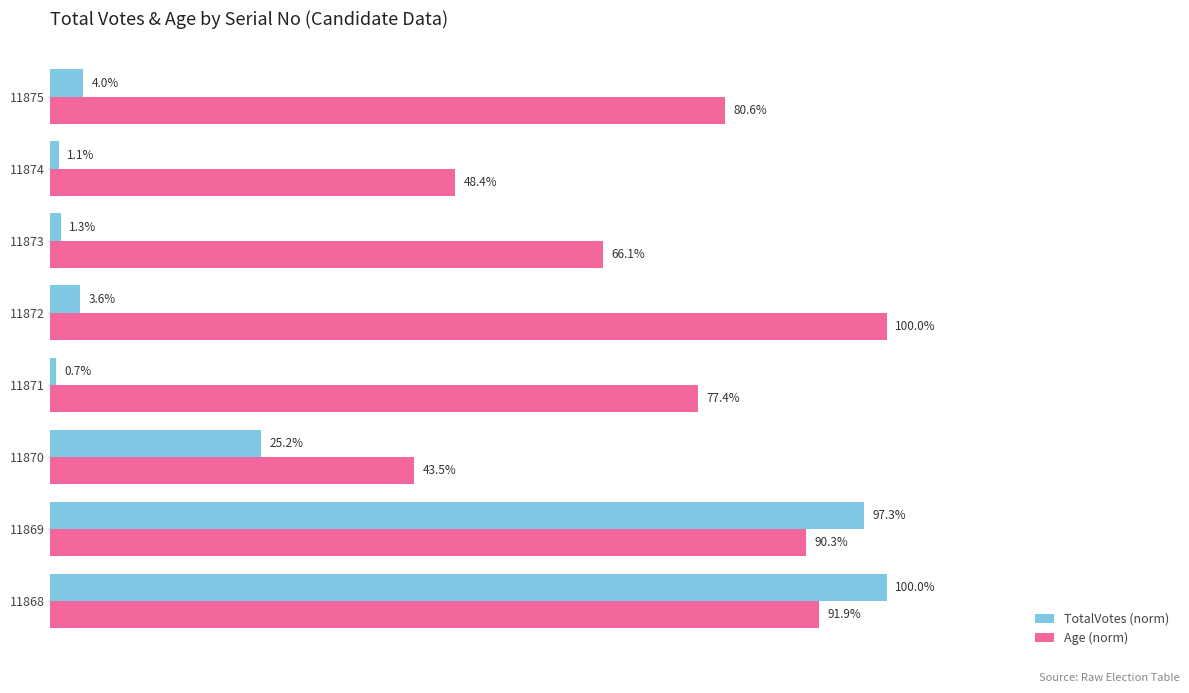

Which series changed the most between 11871 and 11875?

TotalVotes (norm)